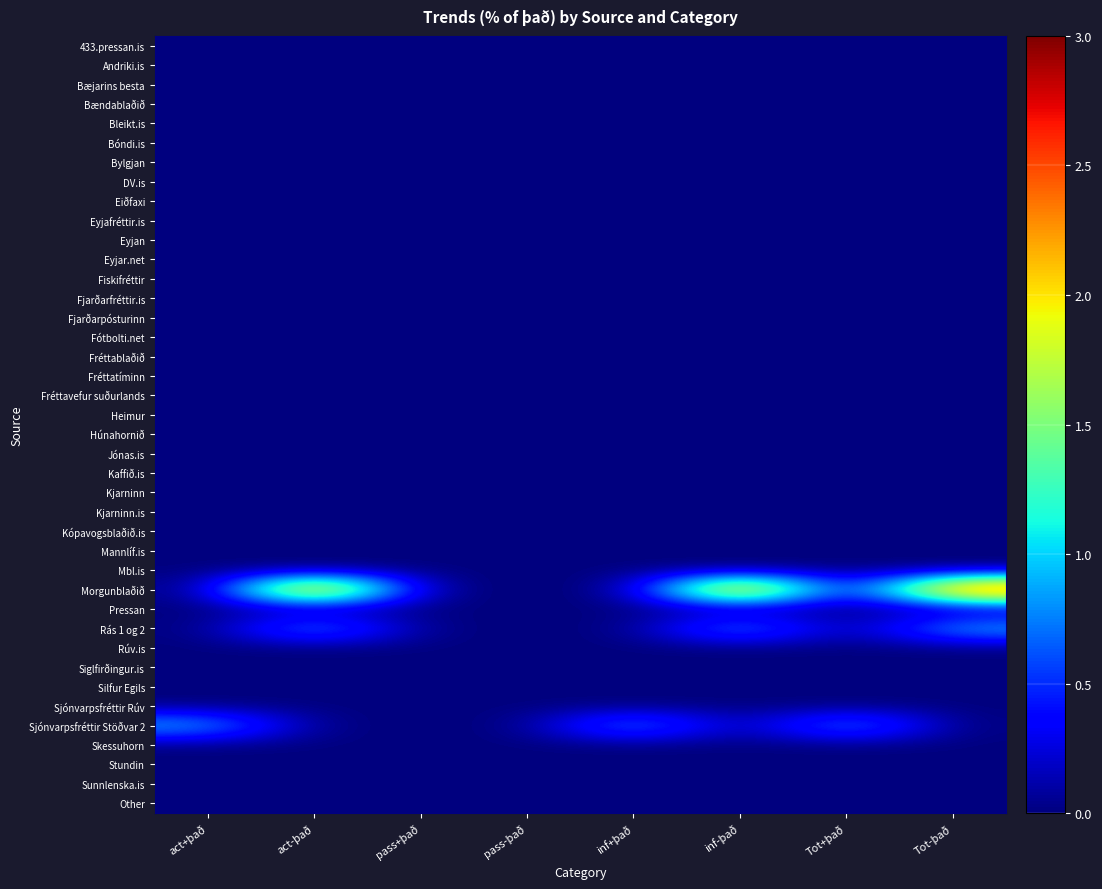

Reading left to right, transcribe all the data shown in this chart.

433.pressan.is: act+það=0	act-það=0	pass+það=0	pass-það=0	inf+það=0	inf-það=0	Tot+það=0	Tot-það=0
Andriki.is: act+það=0	act-það=0	pass+það=0	pass-það=0	inf+það=0	inf-það=0	Tot+það=0	Tot-það=0
Bæjarins besta: act+það=0	act-það=0	pass+það=0	pass-það=0	inf+það=0	inf-það=0	Tot+það=0	Tot-það=0
Bændablaðið: act+það=0	act-það=0	pass+það=0	pass-það=0	inf+það=0	inf-það=0	Tot+það=0	Tot-það=0
Bleikt.is: act+það=0	act-það=0	pass+það=0	pass-það=0	inf+það=0	inf-það=0	Tot+það=0	Tot-það=0
Bóndi.is: act+það=0	act-það=0	pass+það=0	pass-það=0	inf+það=0	inf-það=0	Tot+það=0	Tot-það=0
Bylgjan: act+það=0	act-það=0	pass+það=0	pass-það=0	inf+það=0	inf-það=0	Tot+það=0	Tot-það=0
DV.is: act+það=0	act-það=0	pass+það=0	pass-það=0	inf+það=0	inf-það=0	Tot+það=0	Tot-það=0
Eiðfaxi: act+það=0	act-það=0	pass+það=0	pass-það=0	inf+það=0	inf-það=0	Tot+það=0	Tot-það=0
Eyjafréttir.is: act+það=0	act-það=0	pass+það=0	pass-það=0	inf+það=0	inf-það=0	Tot+það=0	Tot-það=0
Eyjan: act+það=0	act-það=0	pass+það=0	pass-það=0	inf+það=0	inf-það=0	Tot+það=0	Tot-það=0
Eyjar.net: act+það=0	act-það=0	pass+það=0	pass-það=0	inf+það=0	inf-það=0	Tot+það=0	Tot-það=0
Fiskifréttir: act+það=0	act-það=0	pass+það=0	pass-það=0	inf+það=0	inf-það=0	Tot+það=0	Tot-það=0
Fjarðarfréttir.is: act+það=0	act-það=0	pass+það=0	pass-það=0	inf+það=0	inf-það=0	Tot+það=0	Tot-það=0
Fjarðarpósturinn: act+það=0	act-það=0	pass+það=0	pass-það=0	inf+það=0	inf-það=0	Tot+það=0	Tot-það=0
Fótbolti.net: act+það=0	act-það=0	pass+það=0	pass-það=0	inf+það=0	inf-það=0	Tot+það=0	Tot-það=0
Fréttablaðið: act+það=0	act-það=0	pass+það=0	pass-það=0	inf+það=0	inf-það=0	Tot+það=0	Tot-það=0
Fréttatíminn: act+það=0	act-það=0	pass+það=0	pass-það=0	inf+það=0	inf-það=0	Tot+það=0	Tot-það=0
Fréttavefur suðurlands: act+það=0	act-það=0	pass+það=0	pass-það=0	inf+það=0	inf-það=0	Tot+það=0	Tot-það=0
Heimur: act+það=0	act-það=0	pass+það=0	pass-það=0	inf+það=0	inf-það=0	Tot+það=0	Tot-það=0
Húnahornið: act+það=0	act-það=0	pass+það=0	pass-það=0	inf+það=0	inf-það=0	Tot+það=0	Tot-það=0
Jónas.is: act+það=0	act-það=0	pass+það=0	pass-það=0	inf+það=0	inf-það=0	Tot+það=0	Tot-það=0
Kaffið.is: act+það=0	act-það=0	pass+það=0	pass-það=0	inf+það=0	inf-það=0	Tot+það=0	Tot-það=0
Kjarninn: act+það=0	act-það=0	pass+það=0	pass-það=0	inf+það=0	inf-það=0	Tot+það=0	Tot-það=0
Kjarninn.is: act+það=0	act-það=0	pass+það=0	pass-það=0	inf+það=0	inf-það=0	Tot+það=0	Tot-það=0
Kópavogsblaðið.is: act+það=0	act-það=0	pass+það=0	pass-það=0	inf+það=0	inf-það=0	Tot+það=0	Tot-það=0
Mannlíf.is: act+það=0	act-það=0	pass+það=0	pass-það=0	inf+það=0	inf-það=0	Tot+það=0	Tot-það=0
Mbl.is: act+það=0	act-það=0	pass+það=0	pass-það=0	inf+það=0	inf-það=0	Tot+það=0	Tot-það=0
Morgunblaðið: act+það=0	act-það=3	pass+það=0	pass-það=0	inf+það=0	inf-það=3	Tot+það=0	Tot-það=3
Pressan: act+það=0	act-það=0	pass+það=0	pass-það=0	inf+það=0	inf-það=0	Tot+það=0	Tot-það=0
Rás 1 og 2: act+það=0	act-það=1	pass+það=0	pass-það=0	inf+það=0	inf-það=1	Tot+það=0	Tot-það=1
Rúv.is: act+það=0	act-það=0	pass+það=0	pass-það=0	inf+það=0	inf-það=0	Tot+það=0	Tot-það=0
Siglfirðingur.is: act+það=0	act-það=0	pass+það=0	pass-það=0	inf+það=0	inf-það=0	Tot+það=0	Tot-það=0
Silfur Egils: act+það=0	act-það=0	pass+það=0	pass-það=0	inf+það=0	inf-það=0	Tot+það=0	Tot-það=0
Sjónvarpsfréttir Rúv: act+það=0	act-það=0	pass+það=0	pass-það=0	inf+það=0	inf-það=0	Tot+það=0	Tot-það=0
Sjónvarpsfréttir Stöðvar 2: act+það=1	act-það=0	pass+það=0	pass-það=0	inf+það=1	inf-það=0	Tot+það=1	Tot-það=0
Skessuhorn: act+það=0	act-það=0	pass+það=0	pass-það=0	inf+það=0	inf-það=0	Tot+það=0	Tot-það=0
Stundin: act+það=0	act-það=0	pass+það=0	pass-það=0	inf+það=0	inf-það=0	Tot+það=0	Tot-það=0
Sunnlenska.is: act+það=0	act-það=0	pass+það=0	pass-það=0	inf+það=0	inf-það=0	Tot+það=0	Tot-það=0
Other: act+það=0	act-það=0	pass+það=0	pass-það=0	inf+það=0	inf-það=0	Tot+það=0	Tot-það=0